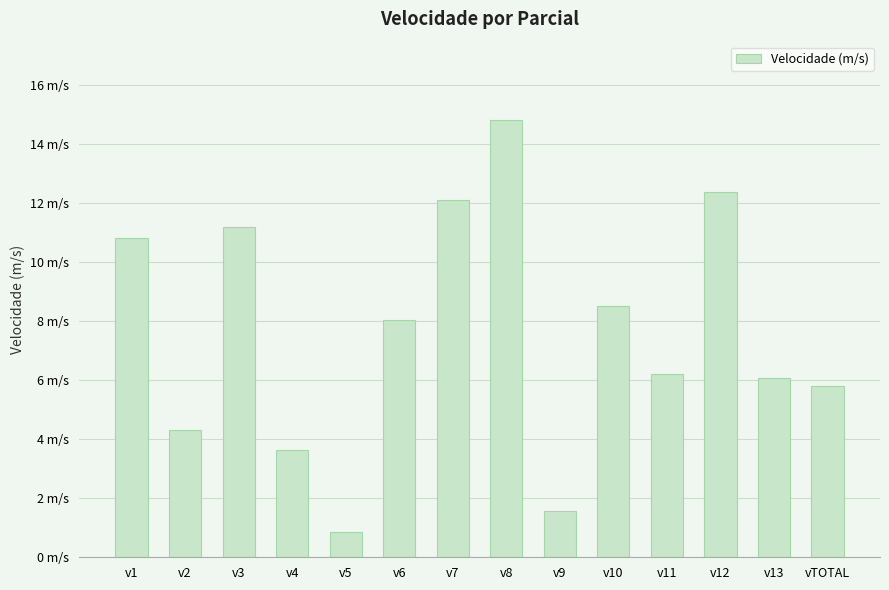

Are the bars horizontal?

No